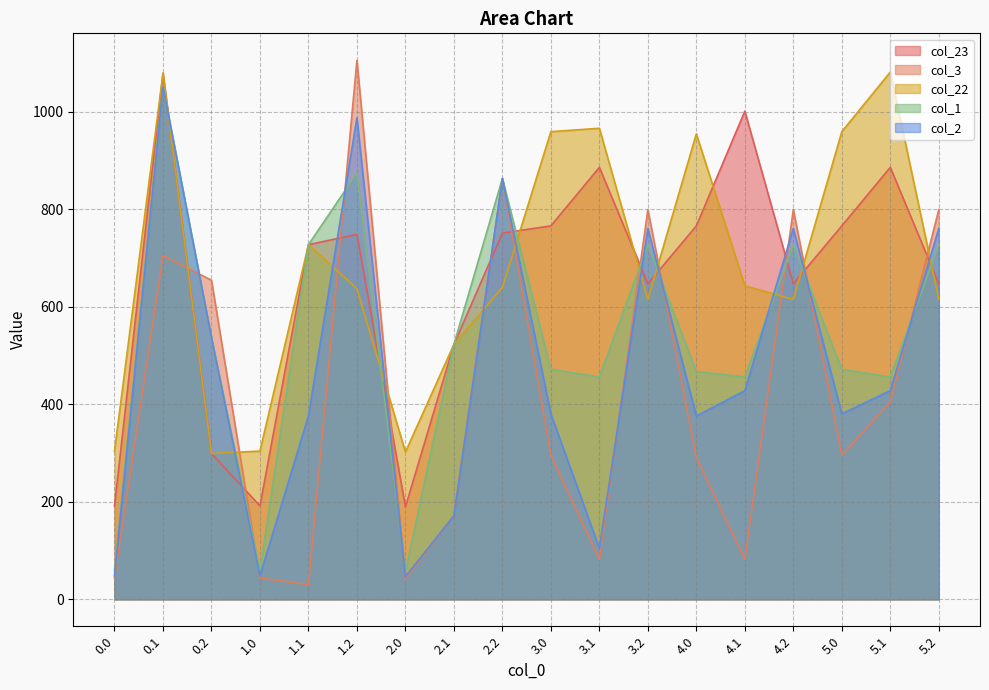

What is the average value of the col_23 series?

650.9